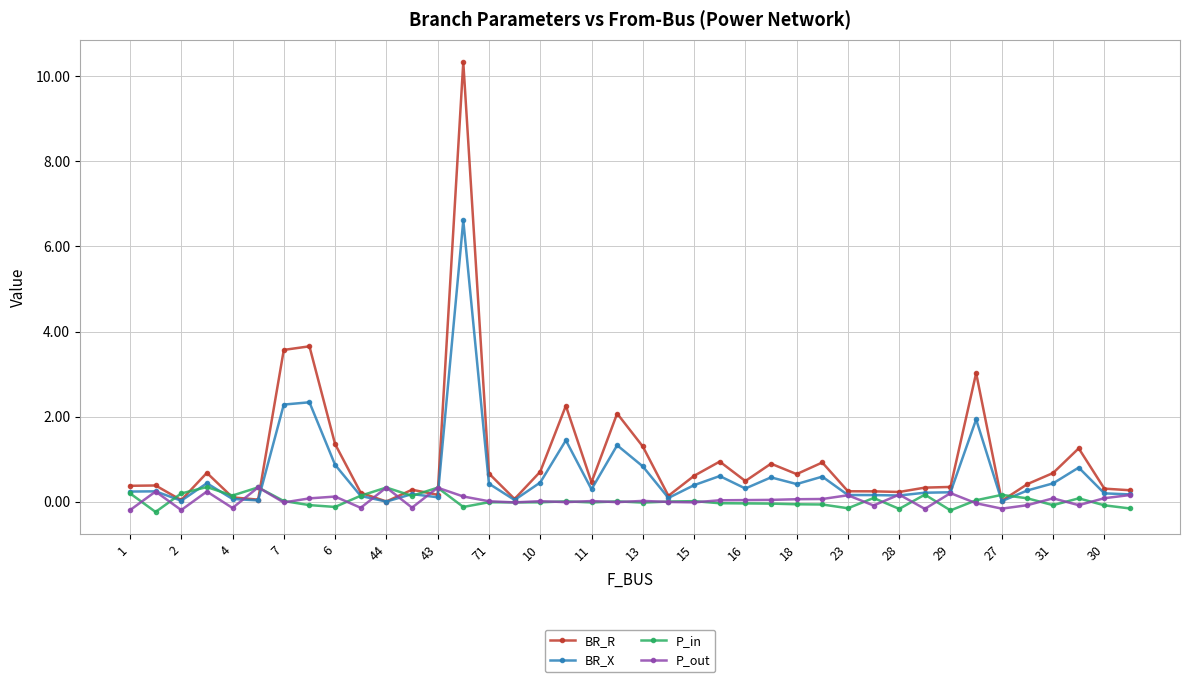

Which series has the widest spread of values?

BR_R